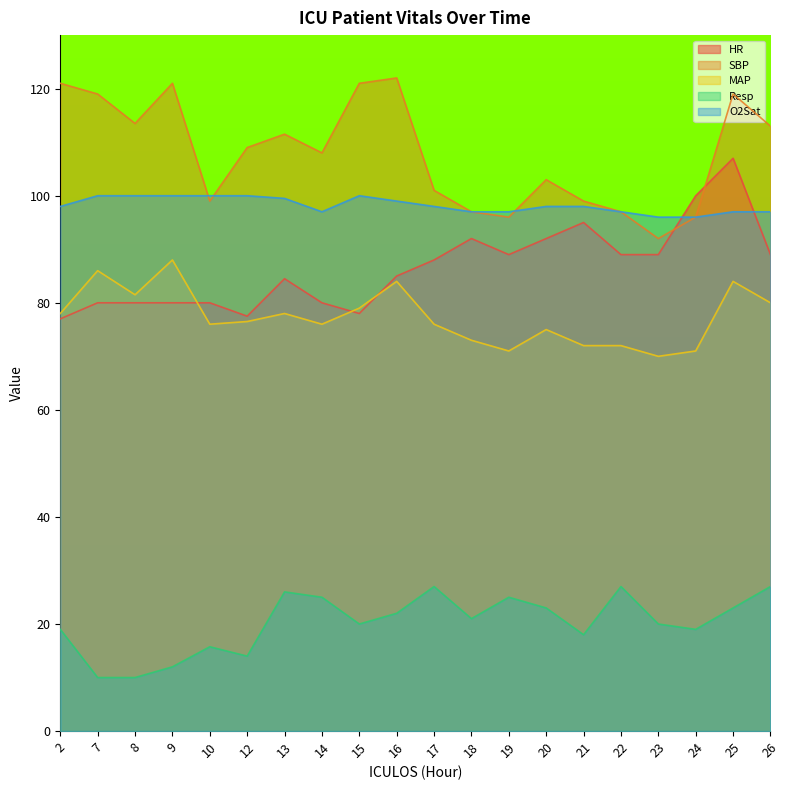

In O2Sat, how many points are higher than both neighbors (excluding endpoints)?

1